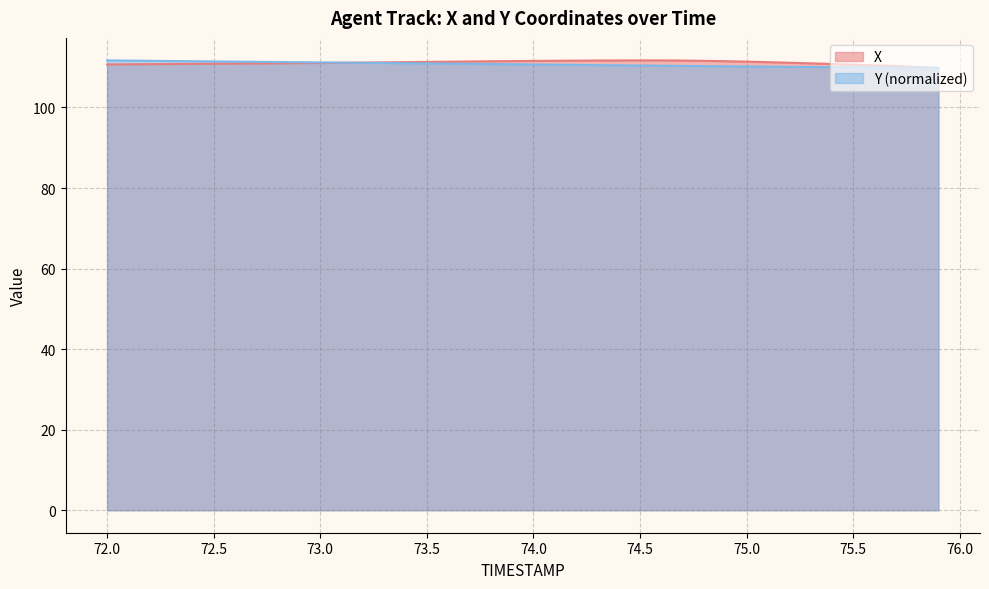

True or false: Y has a value of 176.4 at 73.7.

False